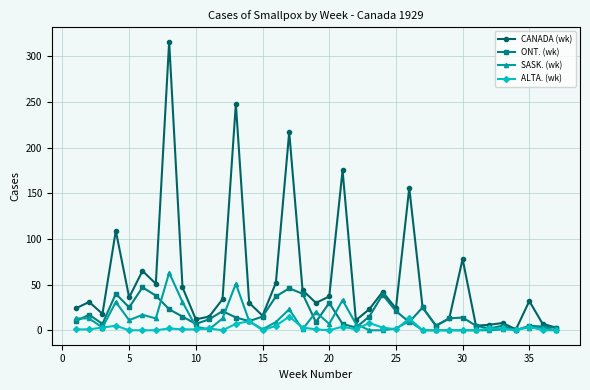

How many interior local peaks does the CANADA (wk) series have?

12